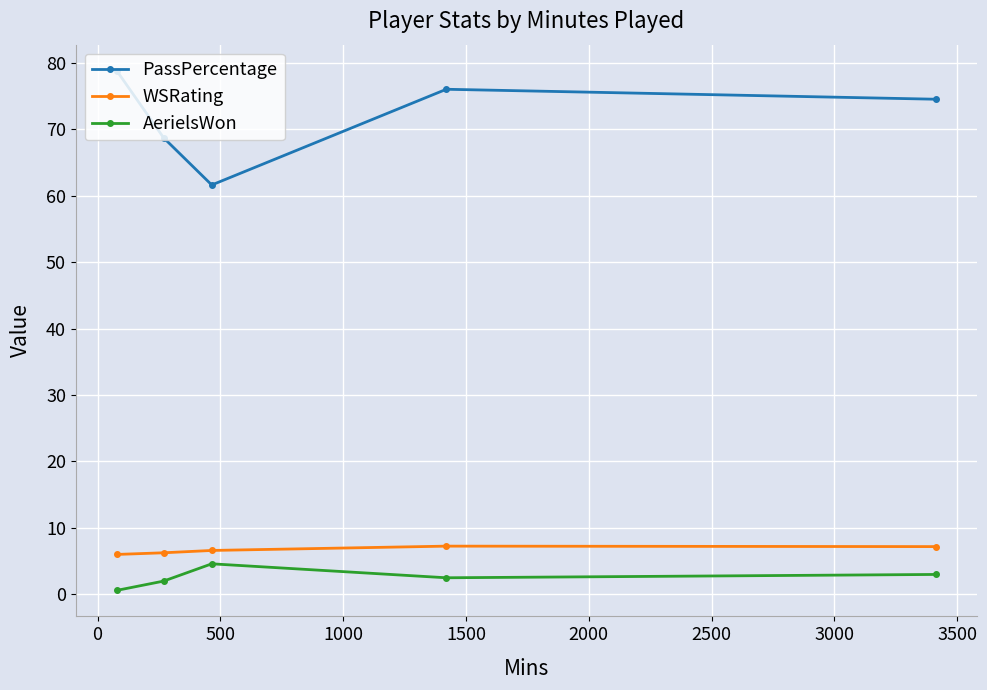

Rank the series by their maximum value, from highest to lowest.

PassPercentage, WSRating, AerielsWon